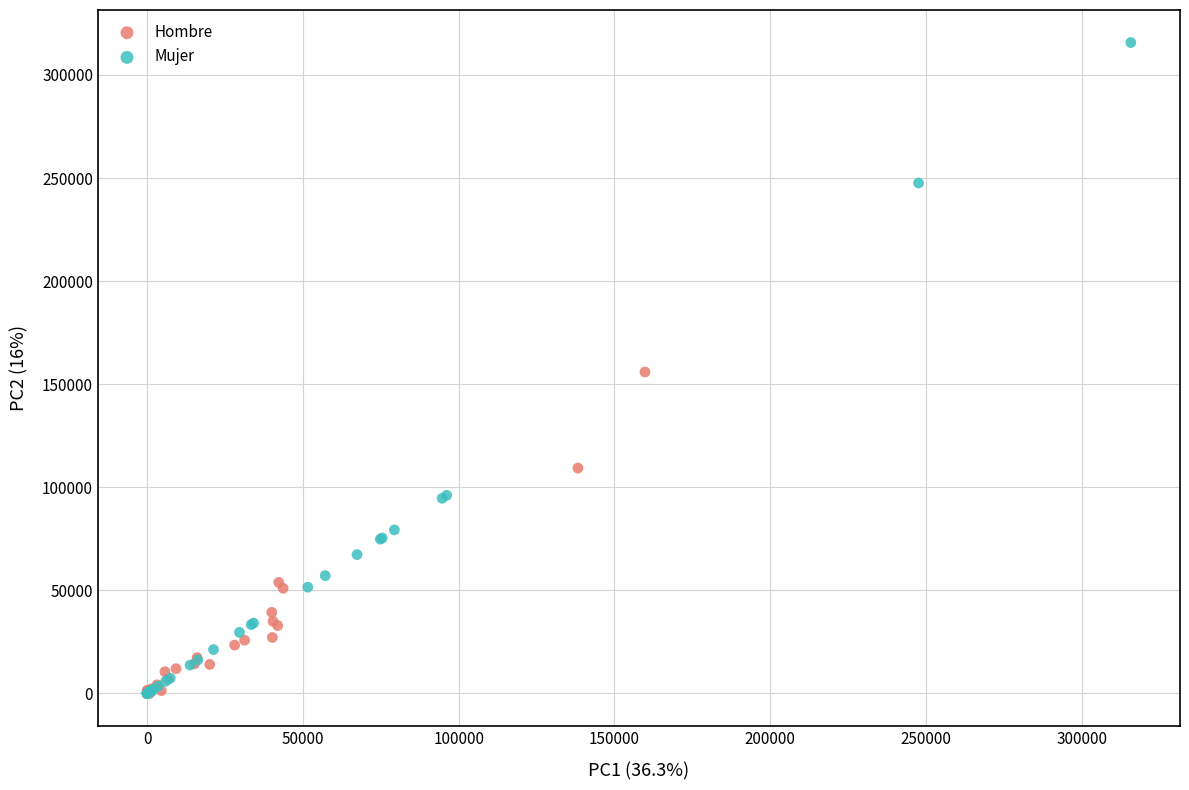

What are all the series names shown in the legend?

Hombre, Mujer